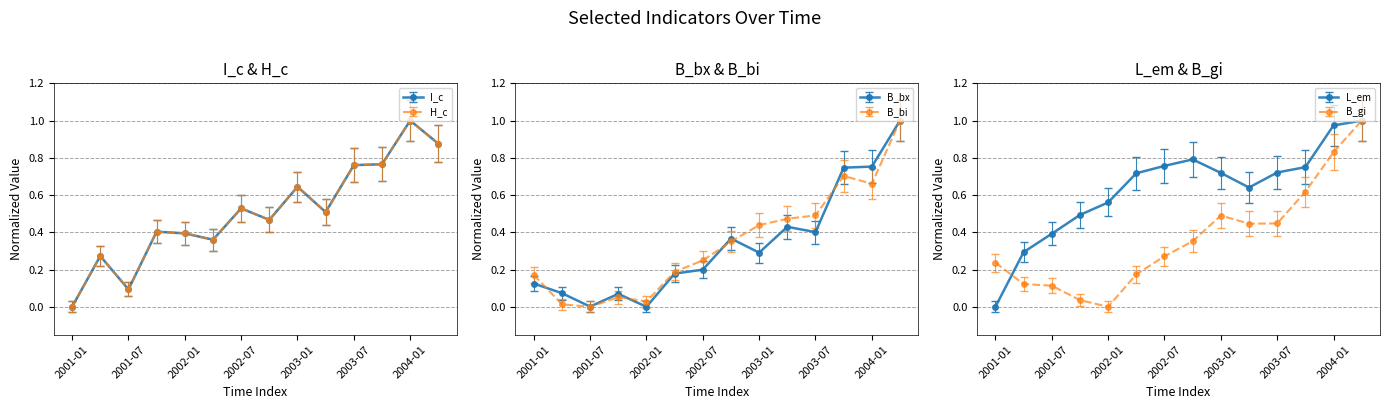

Is it true that I_c equals 1.0 at 2004-01?

True